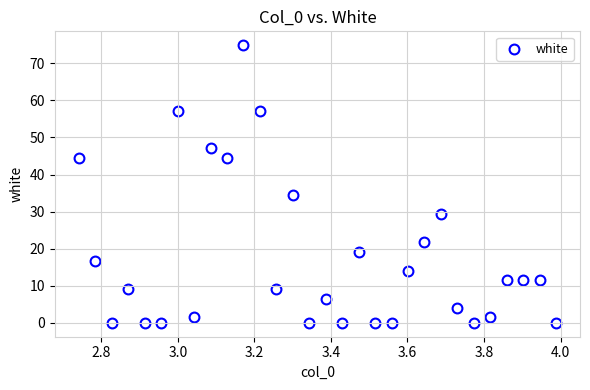

What is the range of Y values (max minus min)?

74.9